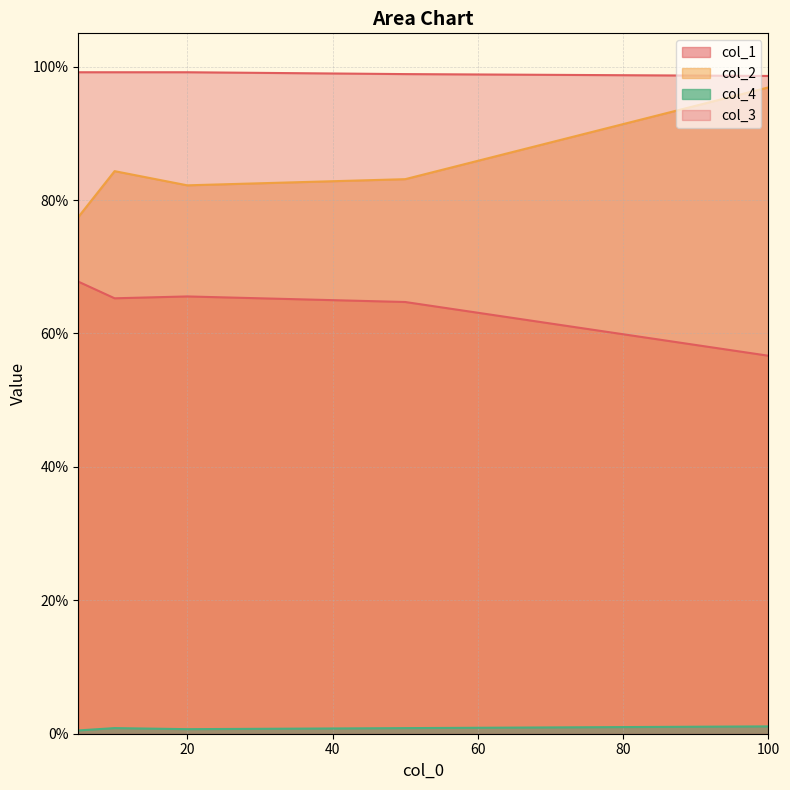

What is the sum of all col_3 values?

4.9